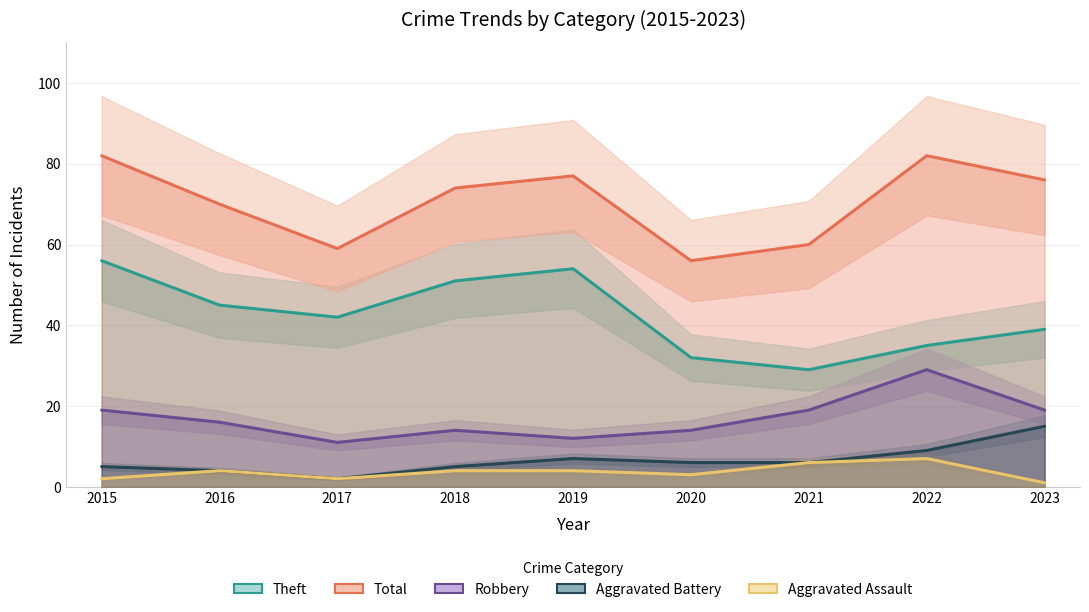

How many values in the Theft series exceed 42?

4